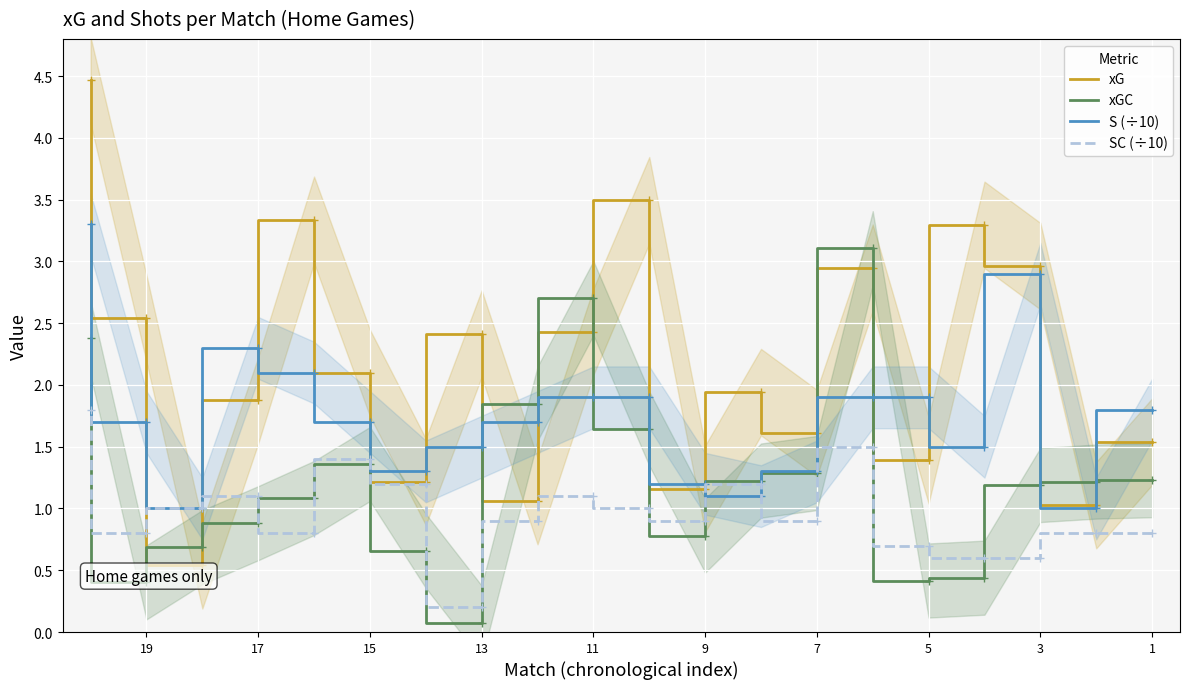

Rank the series by their maximum value, from highest to lowest.

xG, S (÷10), xGC, SC (÷10)